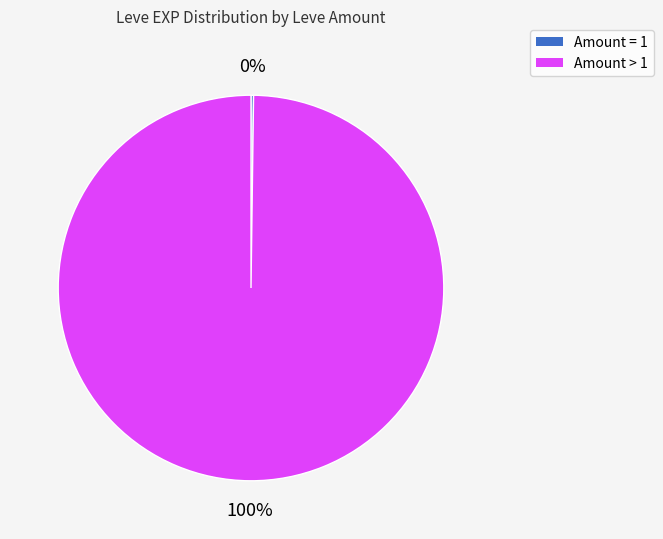

Which category accounts for the majority?

Amount > 1